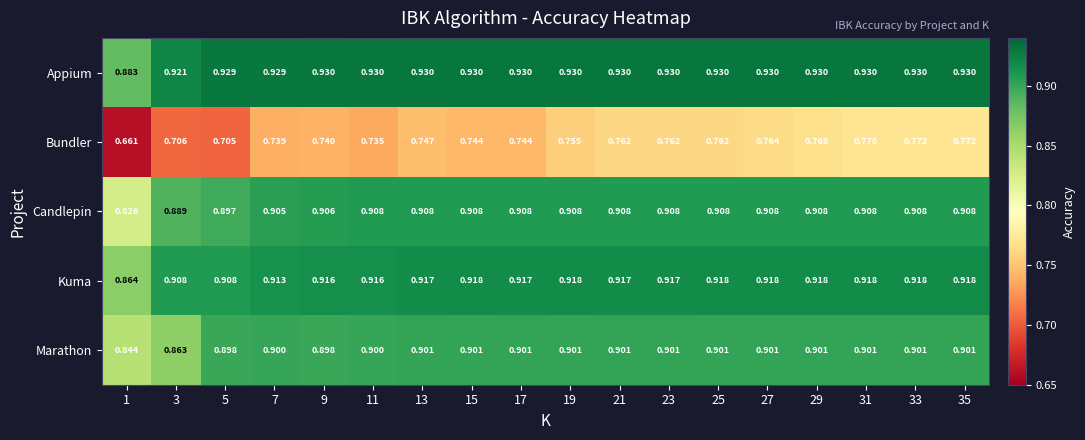

Which series has the largest total across all categories?

Appium